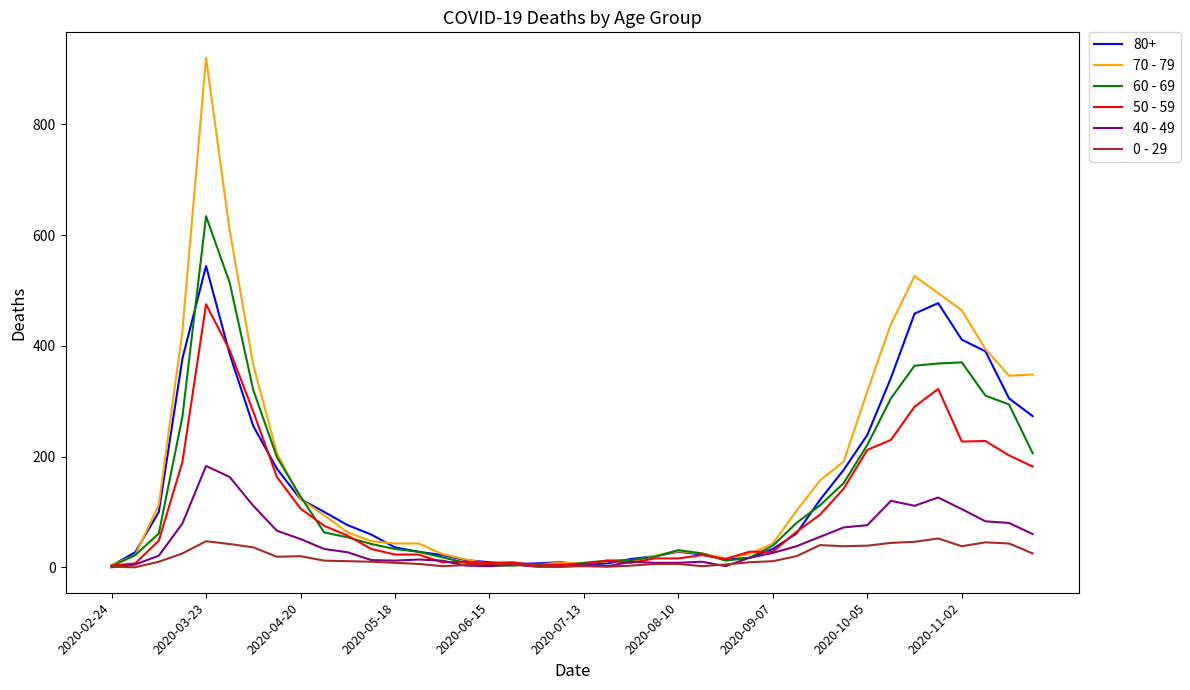

Which series has the widest spread of values?

70 - 79